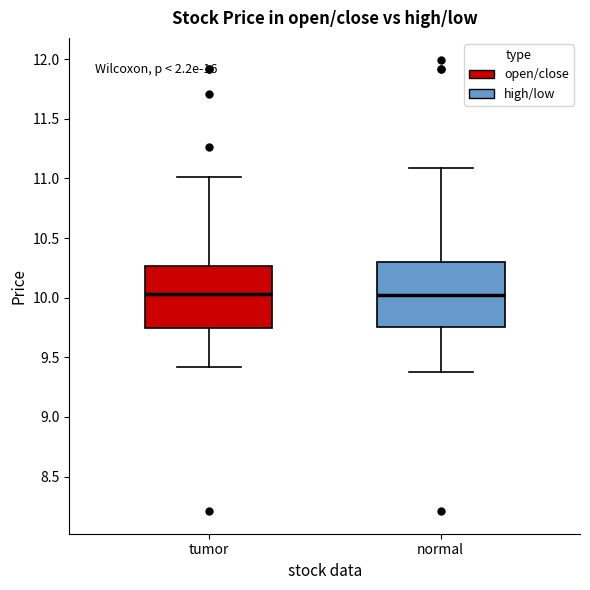

Reading left to right, read every box against the y-axis: the position of its median line, the range the box covers, and the ends of its whiskers. The values are not printed on the chart, so give them approximately, as read against the axis.

tumor: median 10.05, box 9.75 to 10.25, whiskers 9.40 to 11.00
normal: median 10.05, box 9.75 to 10.30, whiskers 9.40 to 11.10